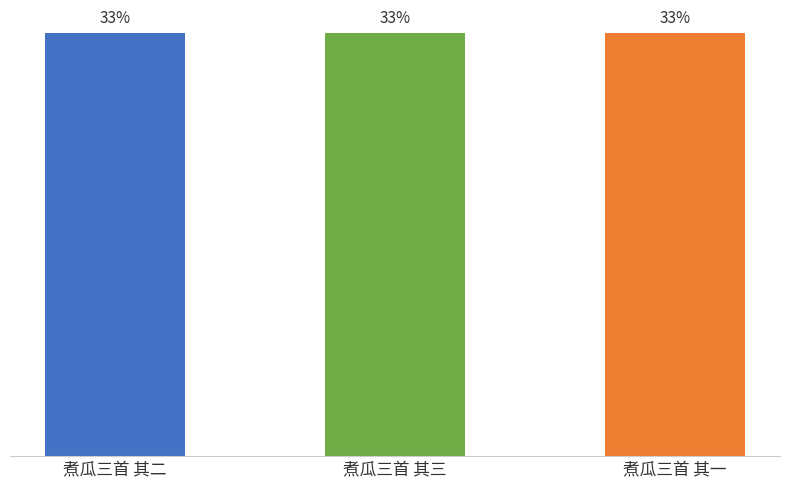

Are the bars horizontal?

No